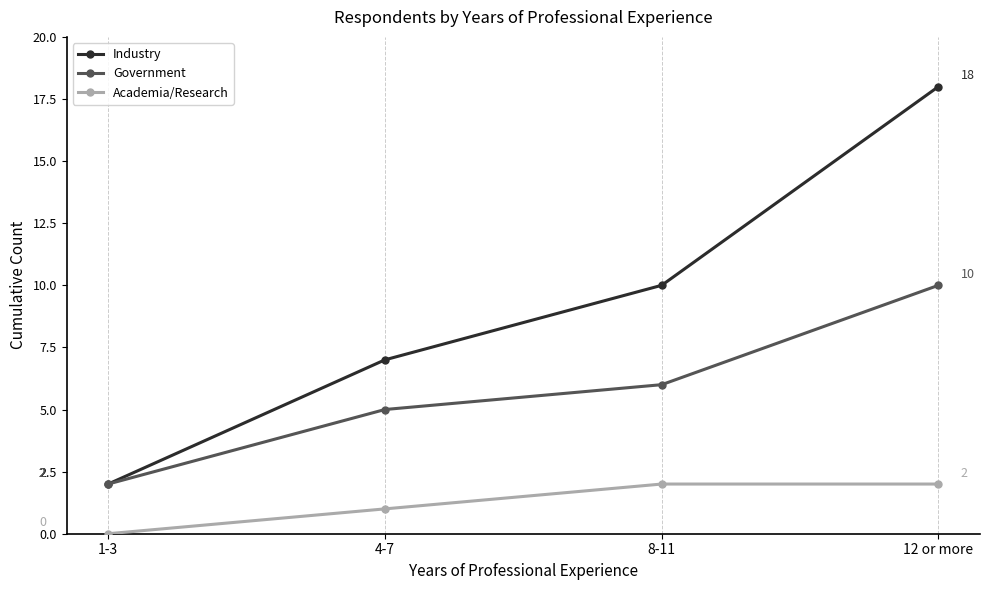

What is the difference between the maximum and second lowest values in the Academia/Research series?

1